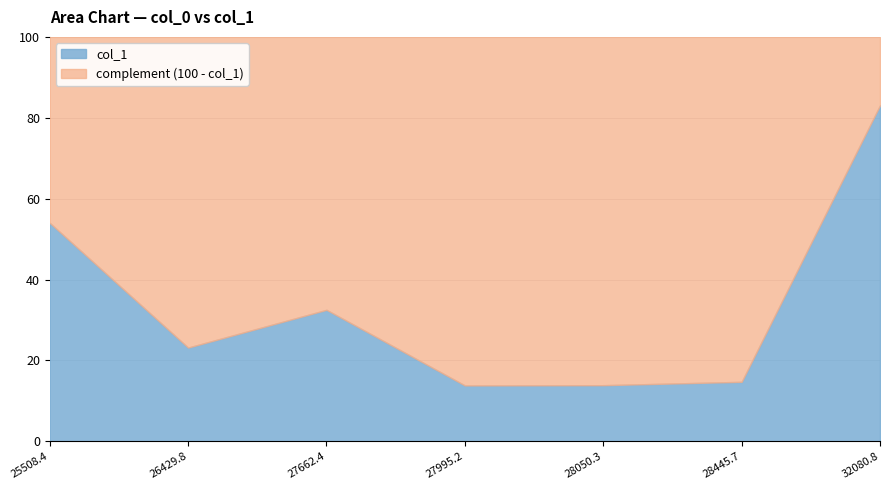

Which label corresponds to the largest value in the chart?

32080.8